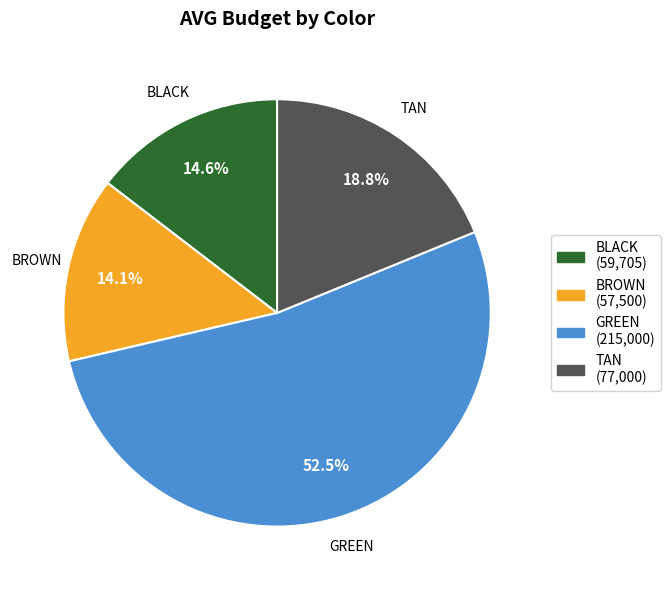

To the nearest percent, what is the difference between the largest and smallest slice percentages?

38%